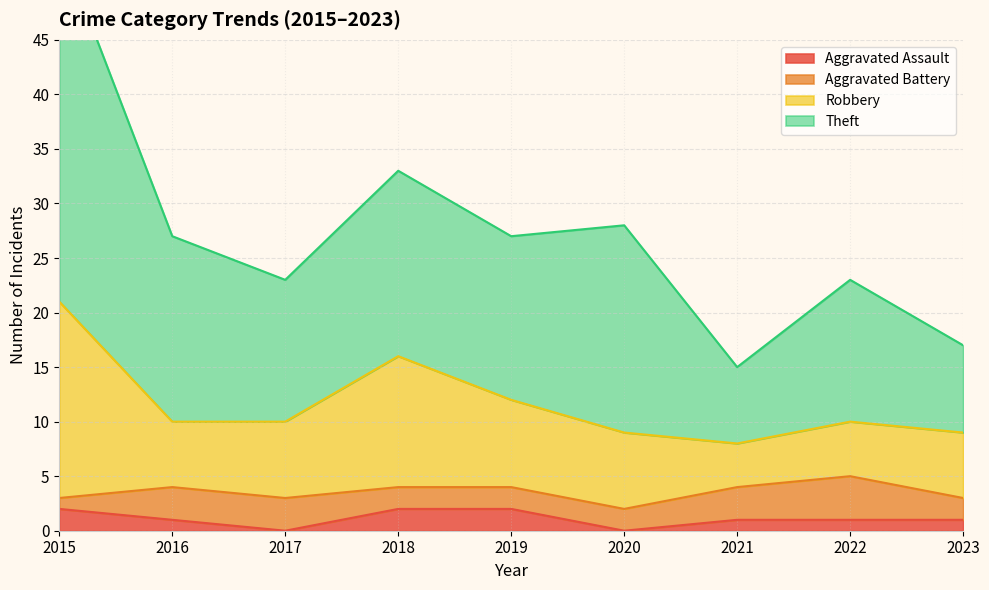

The Aggravated Assault series shows 2 at 2015. True or false?

True